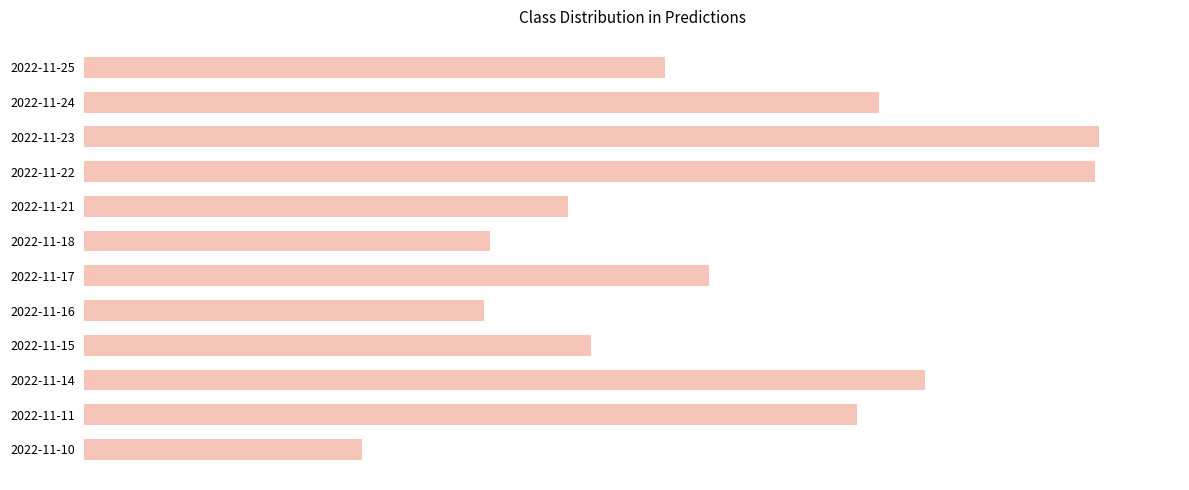

Are the bars horizontal?

Yes